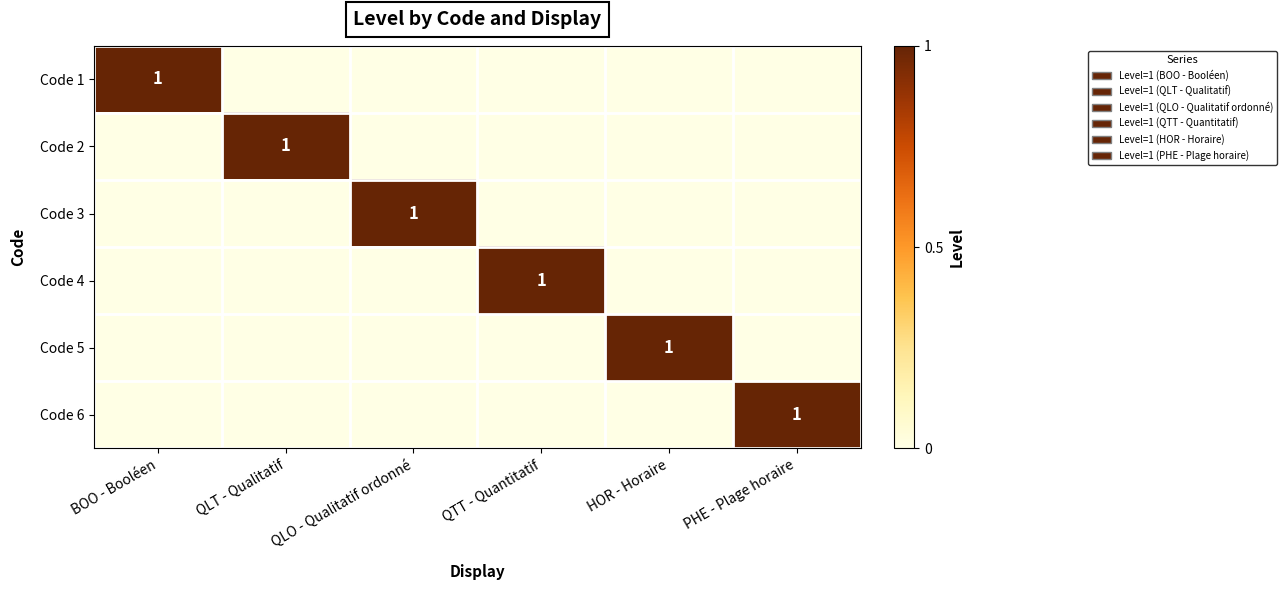

True or false: Code 4 has a value of 2 at QTT - Quantitatif.

False